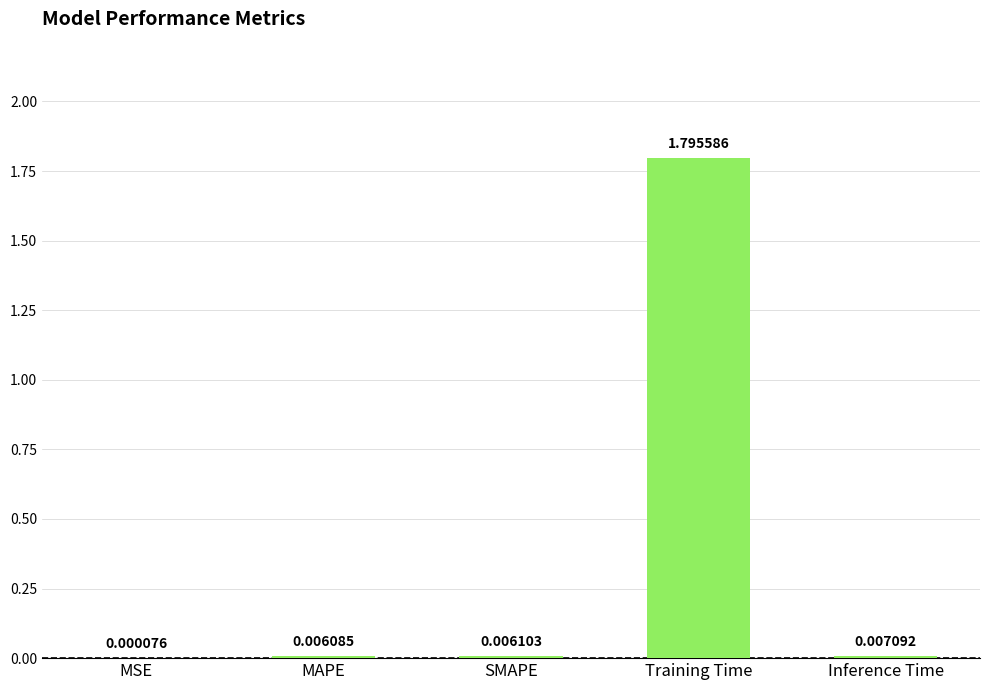

At which label is the value closest to 0?

MSE